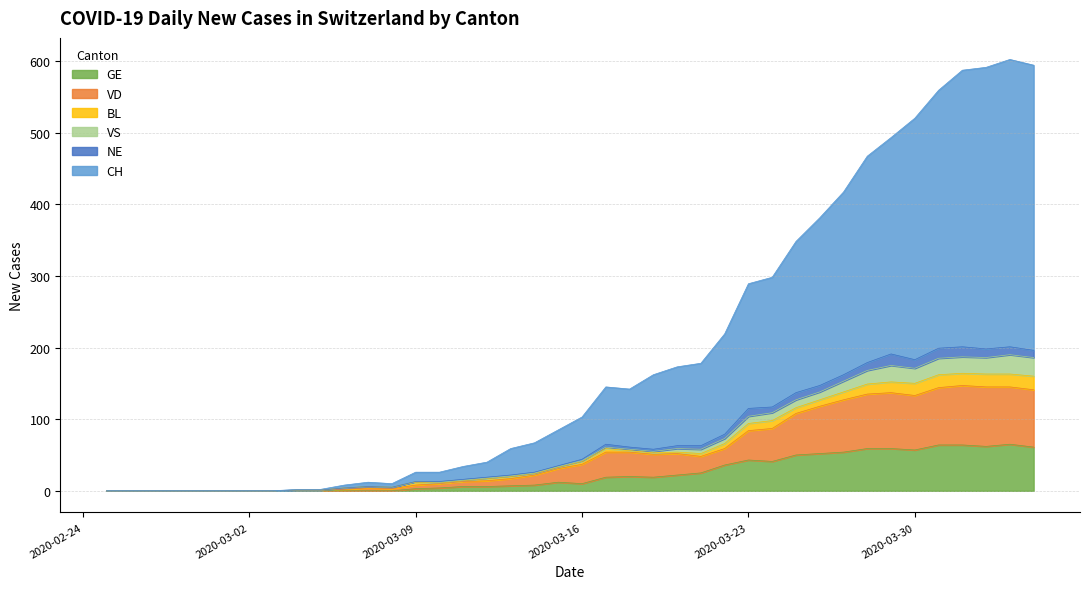

In VD, how many points are lower than both neighbors (excluding endpoints)?

4